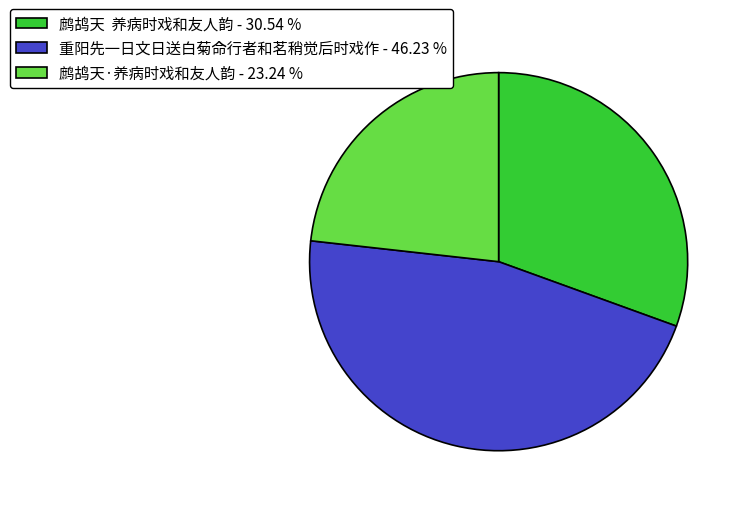

What is the ratio of the value at 重阳先一日文日送白菊命行者和茗稍觉后时戏作 - 46.23 % to the value at 鹧鸪天·养病时戏和友人韵 - 23.24 %?

2.0